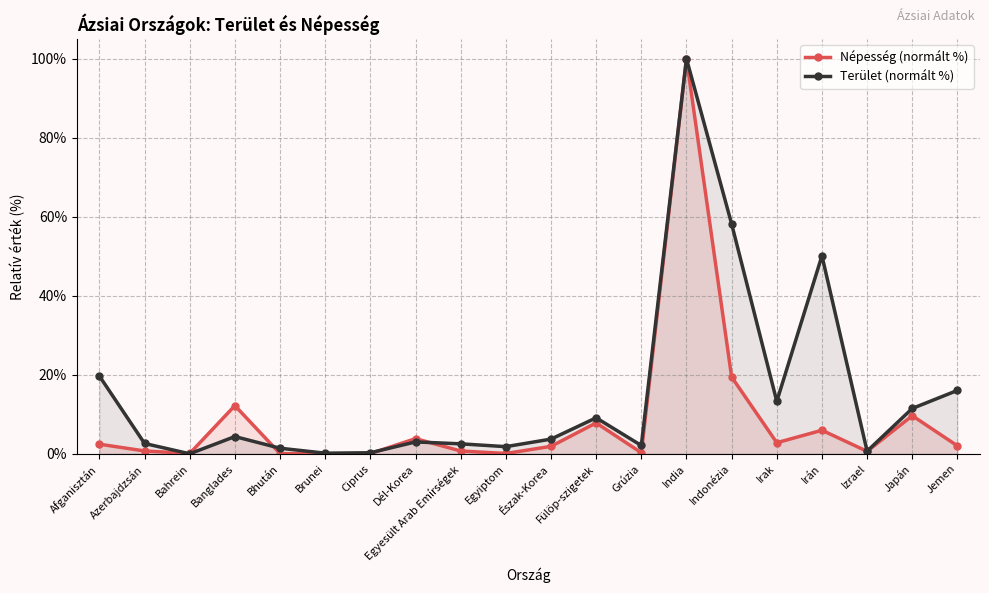

At which label does Terület (normált %) first exceed 3?

Afganisztán